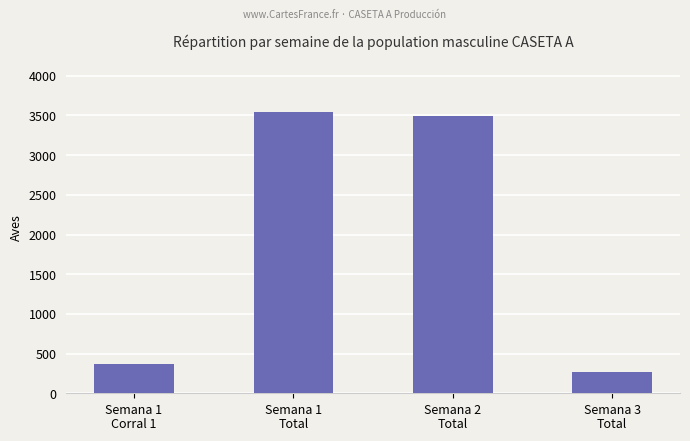

At which label is the value closest to 1905?

Semana 1
Corral 1